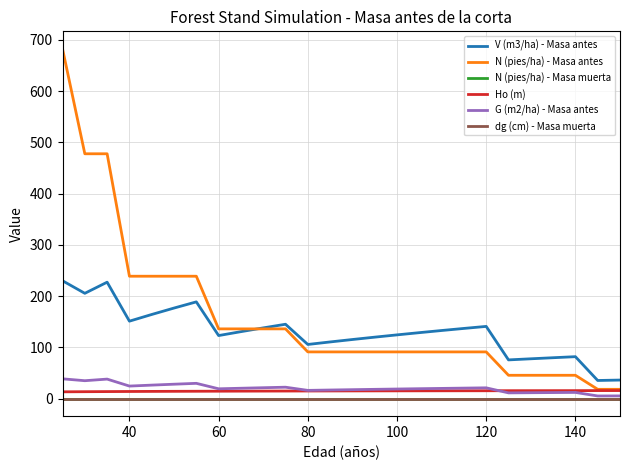

Is this an area chart (filled region under the line)?

No